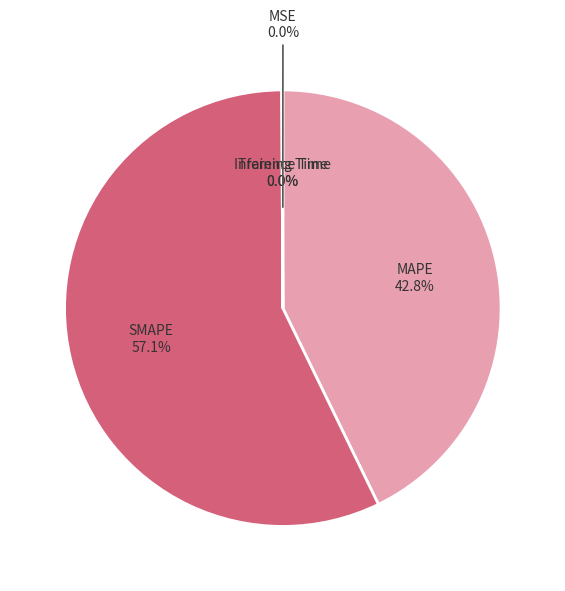

Does any single category account for the majority?

Yes